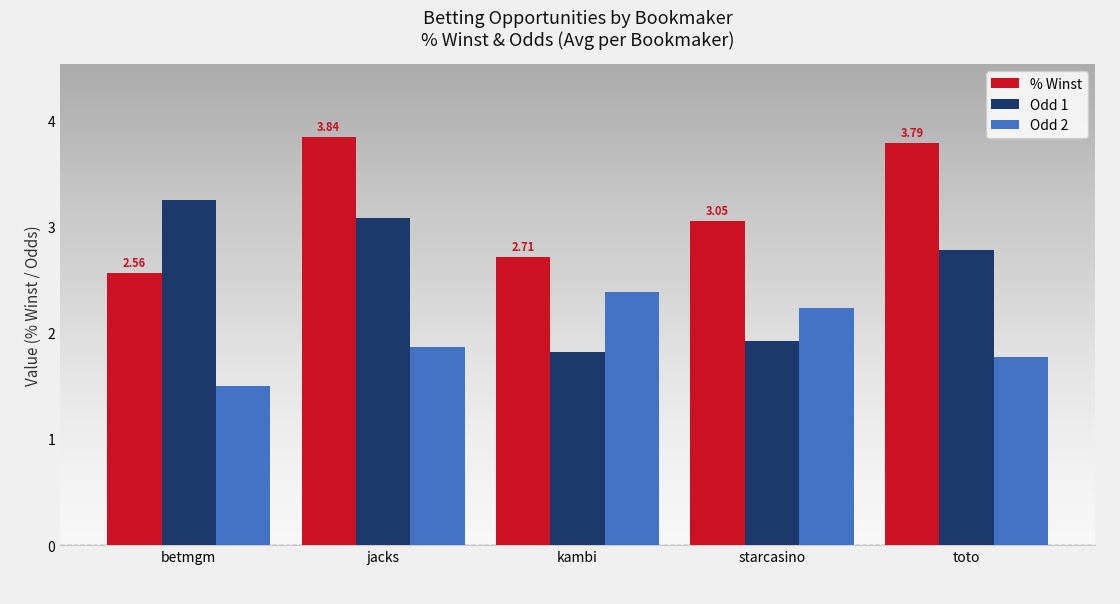

Count the number of categories in the chart.

5